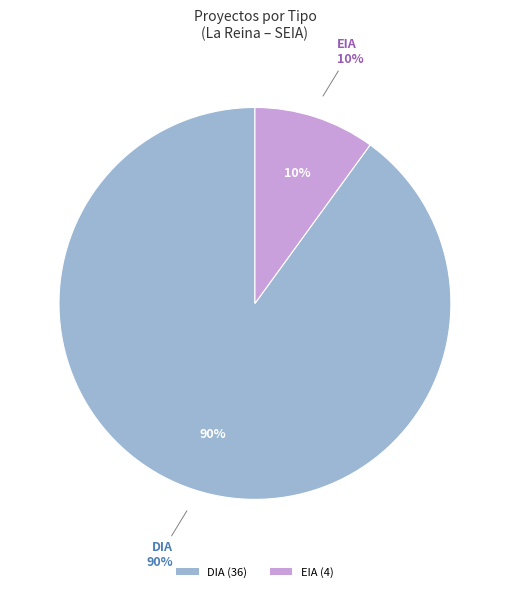

Which slice represents more than half of the pie?

DIA